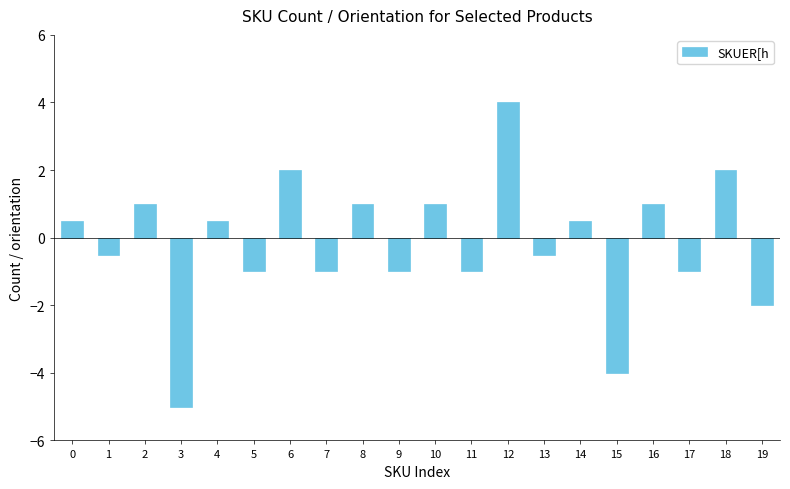

How many values are above zero?

10